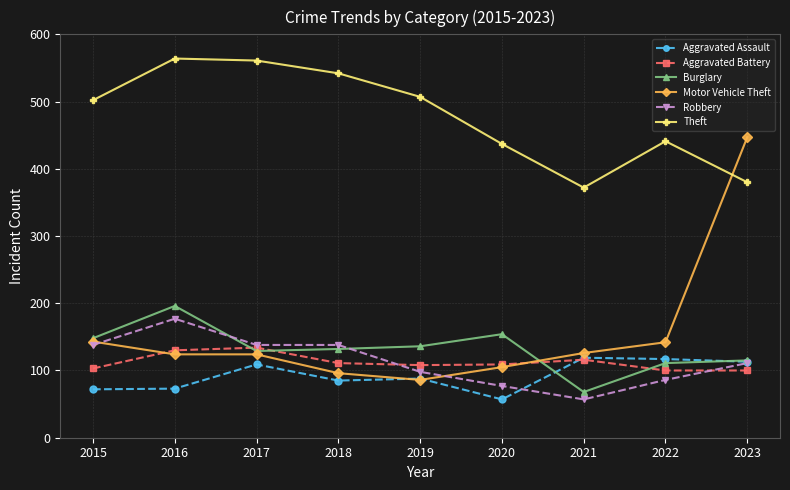

Where is the first local maximum for Aggravated Assault?

2017